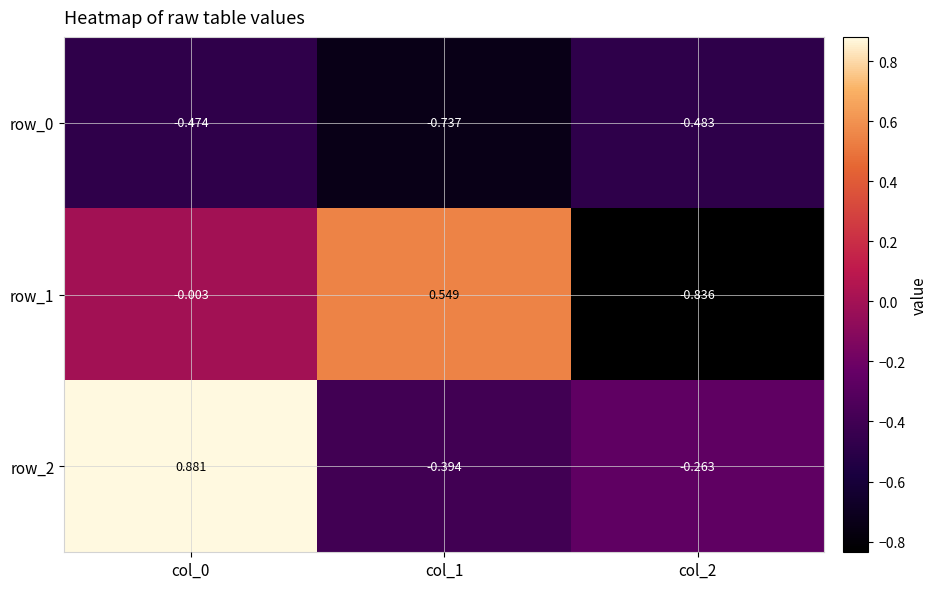

The row_2 series shows -0.1 at col_2. True or false?

False